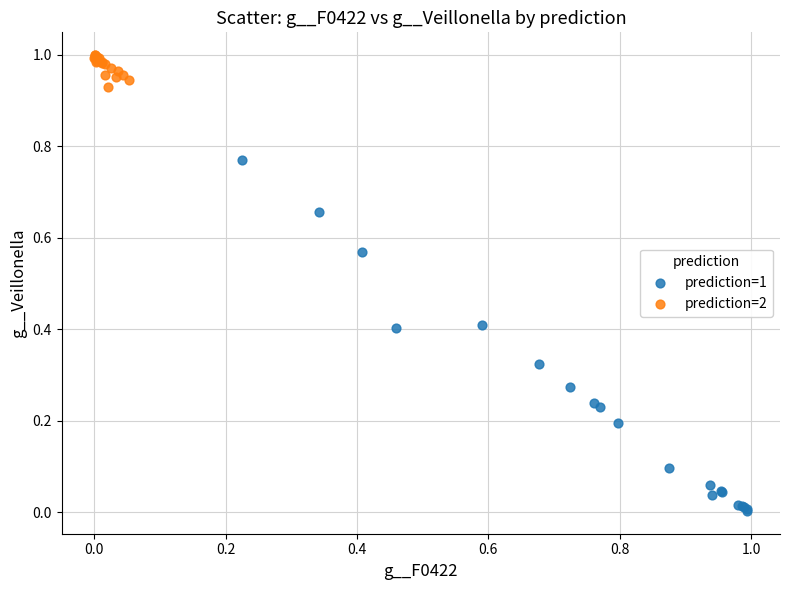

What are all the series names shown in the legend?

prediction=1, prediction=2